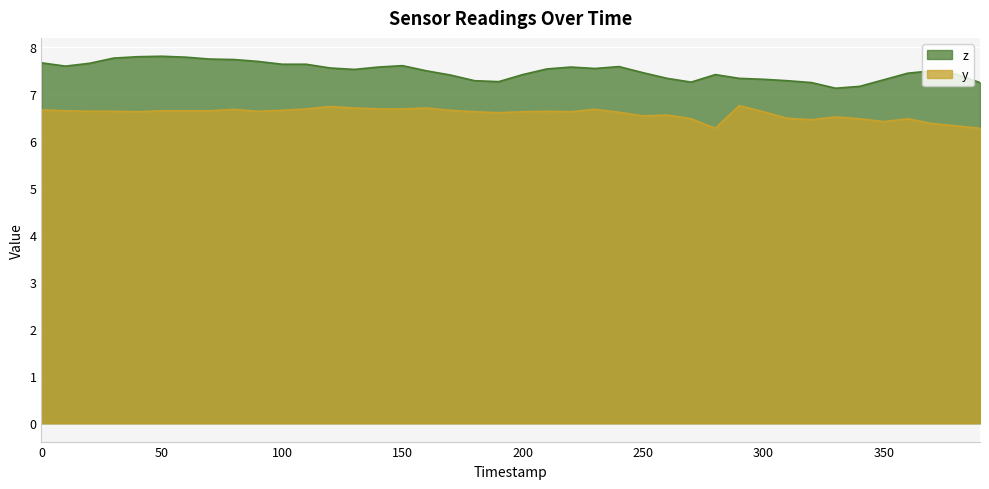

Between 120 and 70, which is larger?

70